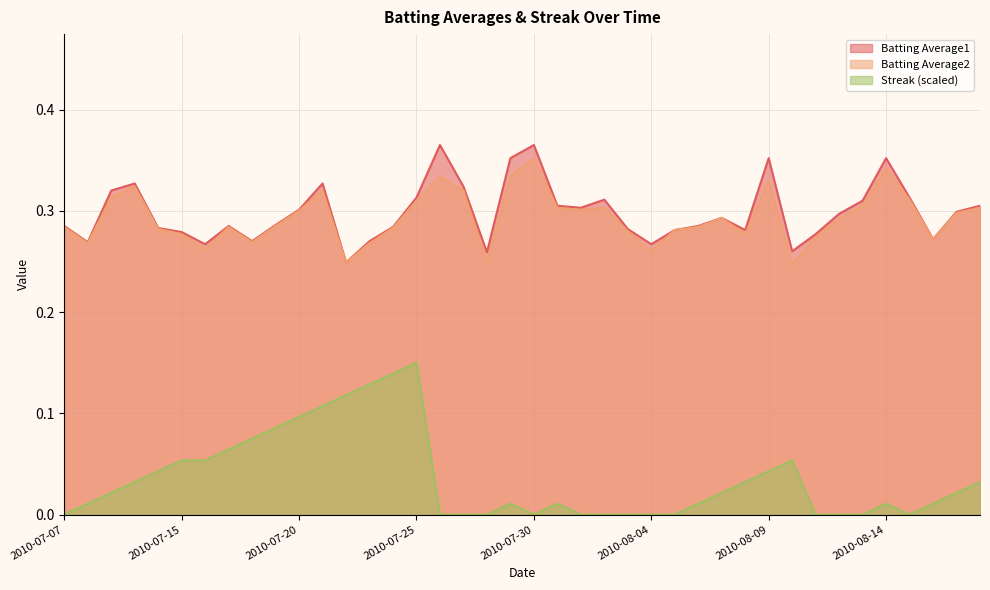

List the labels in order of Batting Average1 value, smallest first.

2010-07-22, 2010-07-28, 2010-08-10, 2010-07-16, 2010-08-04, 2010-07-08, 2010-07-18, 2010-07-23, 2010-08-16, 2010-08-11, 2010-07-15, 2010-08-05, 2010-08-08, 2010-08-03, 2010-07-11, 2010-07-24, 2010-07-07, 2010-07-17, 2010-08-06, 2010-07-19, 2010-08-07, 2010-08-12, 2010-08-17, 2010-07-20, 2010-08-01, 2010-07-31, 2010-08-18, 2010-08-13, 2010-08-02, 2010-07-25, 2010-08-15, 2010-07-09, 2010-07-27, 2010-07-10, 2010-07-21, 2010-07-29, 2010-08-09, 2010-08-14, 2010-07-26, 2010-07-30